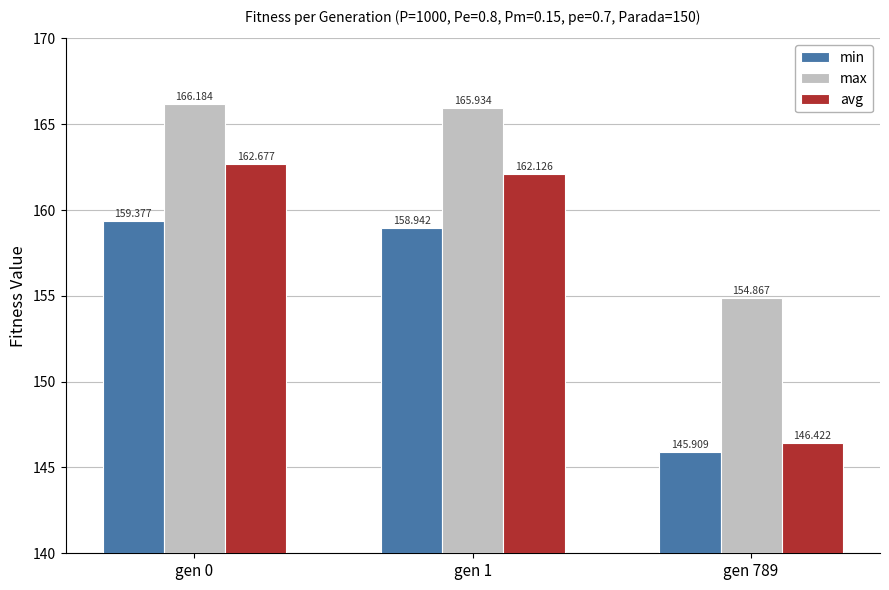

Does the chart contain any negative values?

No